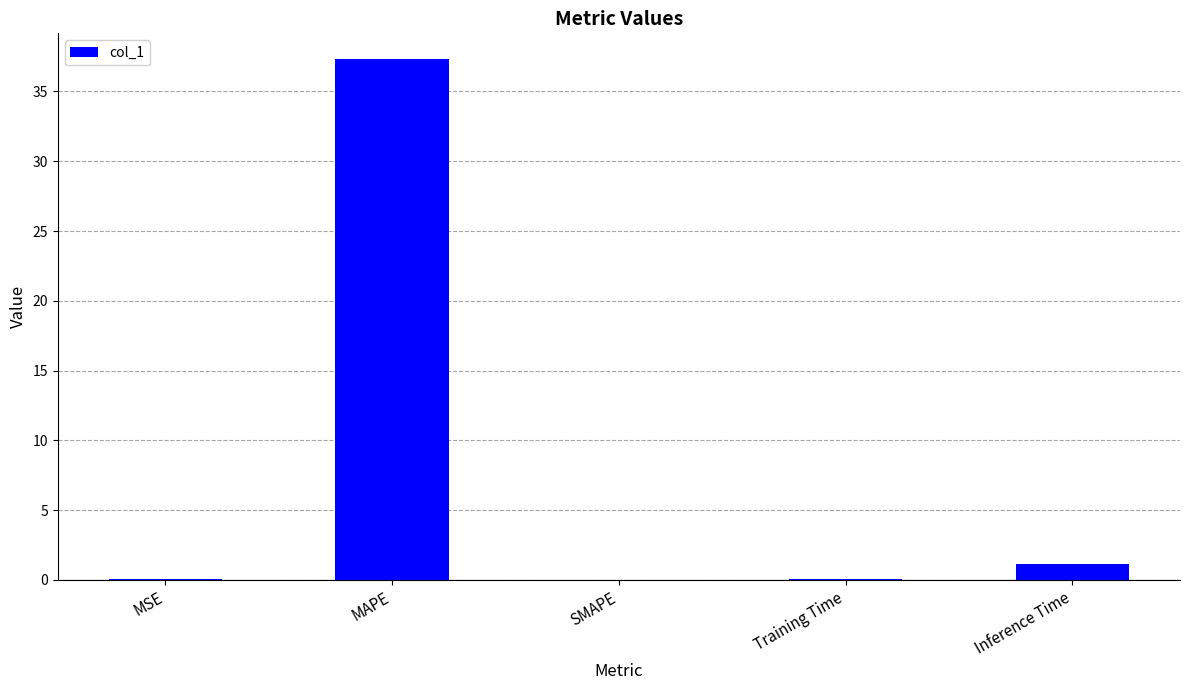

How many data points does each series have?

5